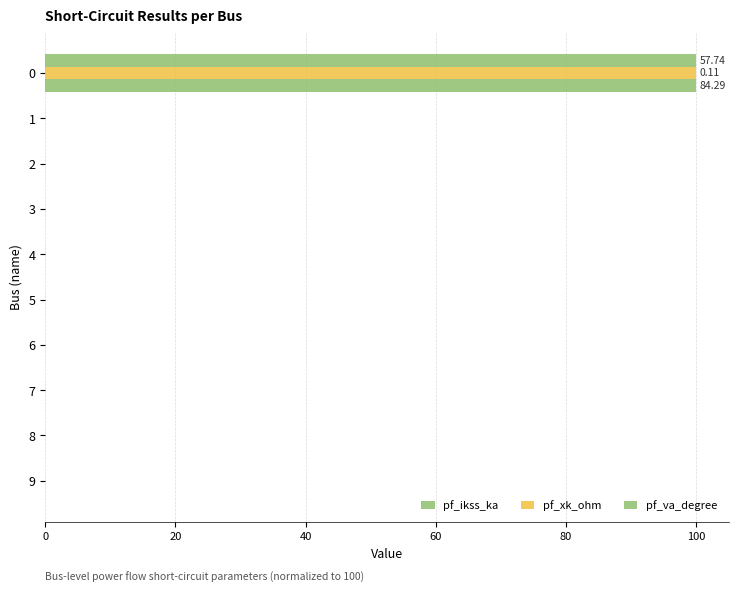

Reading left to right, list all the values displayed in this chart.

pf_ikss_ka: 100	0	0	0	0	0	0	0	0	0
pf_xk_ohm: 100	0	0	0	0	0	0	0	0	0
pf_va_degree: 100	0	0	0	0	0	0	0	0	0